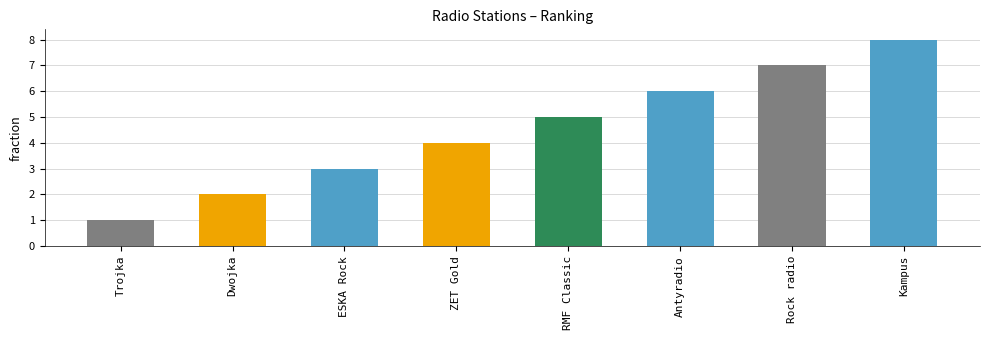

What is the smallest value displayed?

1